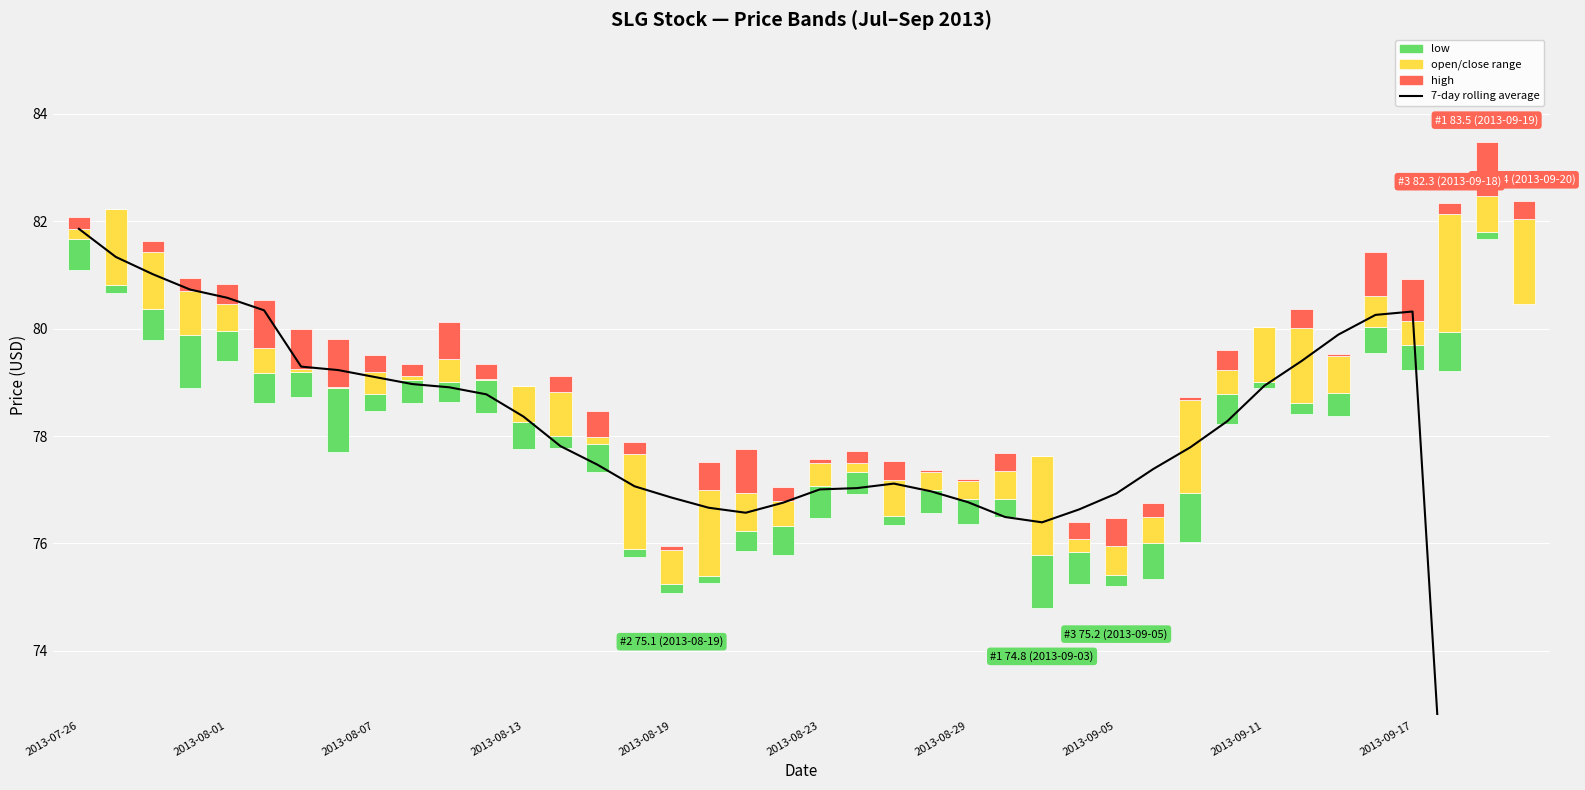

Between 35 and 36, which is larger?

36